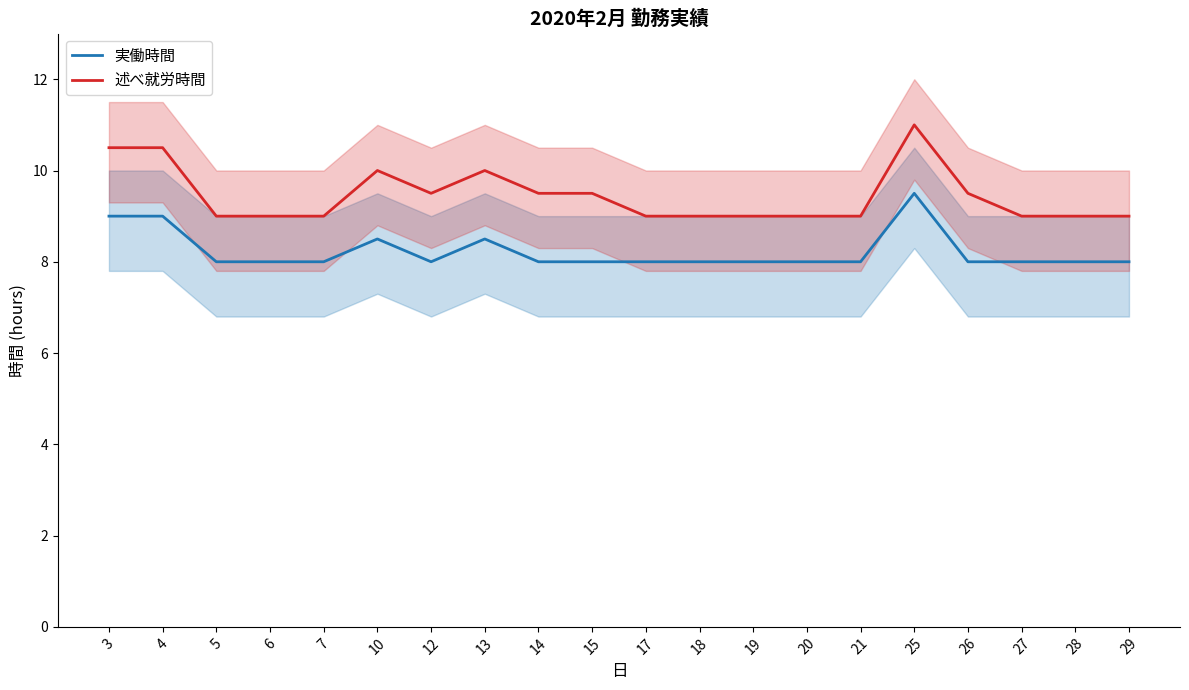

True or false: 実働時間 has more than 0 interior local peaks.

True